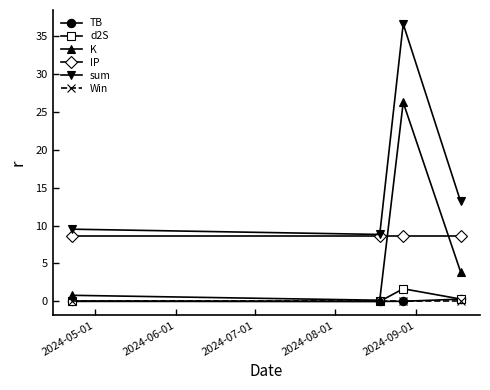

Which series has the largest total across all categories?

sum